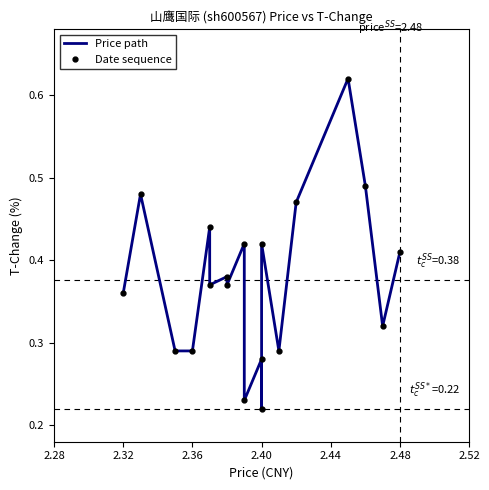

How many interior local valleys does the Date sequence series have?

4